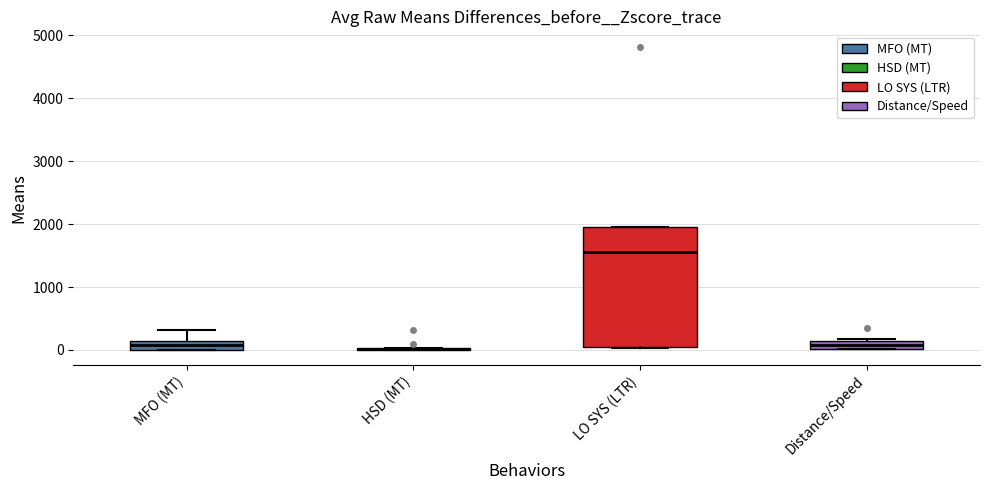

Which box is the tallest, from its lower edge to its upper edge?

LO SYS (LTR)